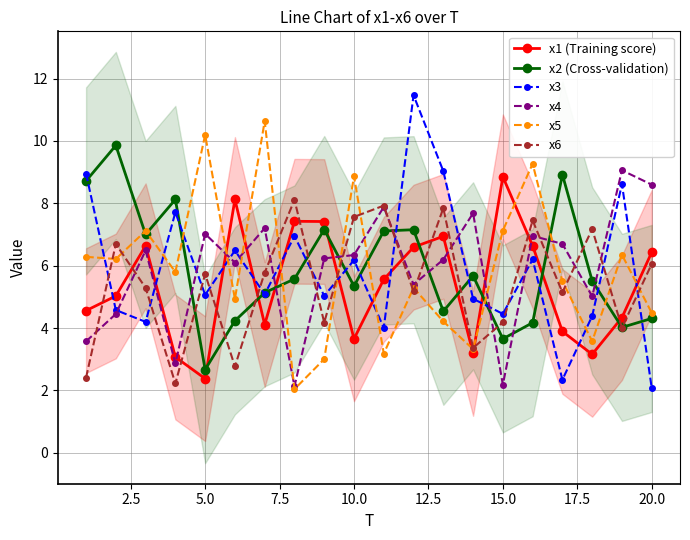

True or false: x3 has more than 1 interior local peaks.

True